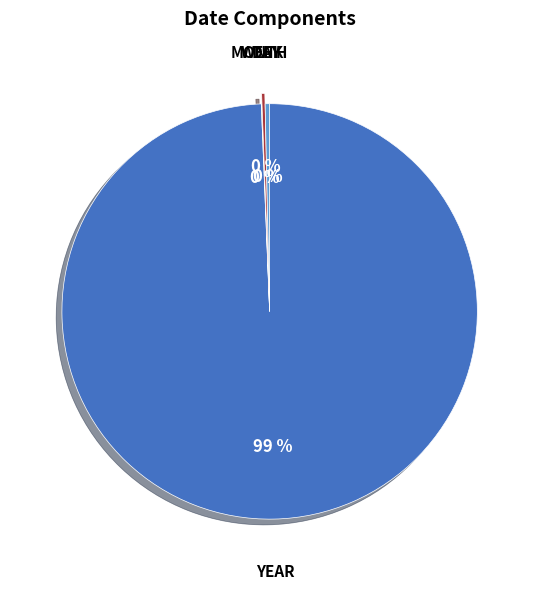

Approximately how many times larger is the value at YEAR compared to DAY?

288.0